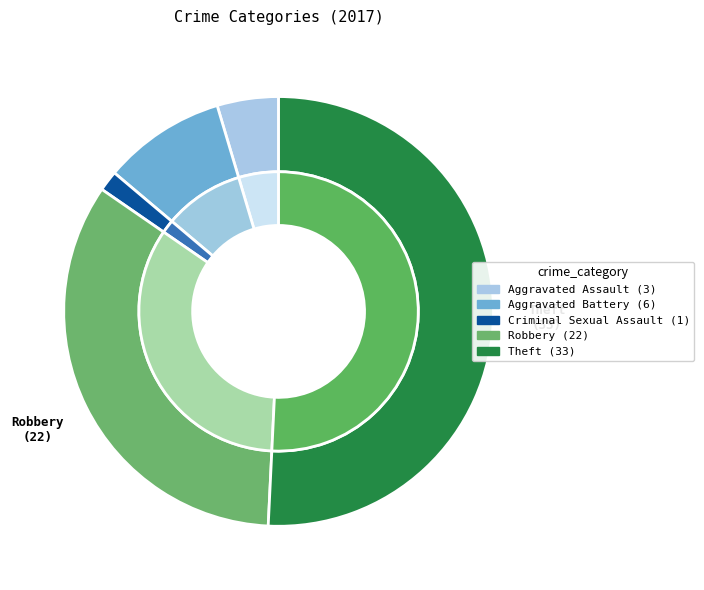

True or false: Criminal Sexual Assault accounts for 2% of the total.

True